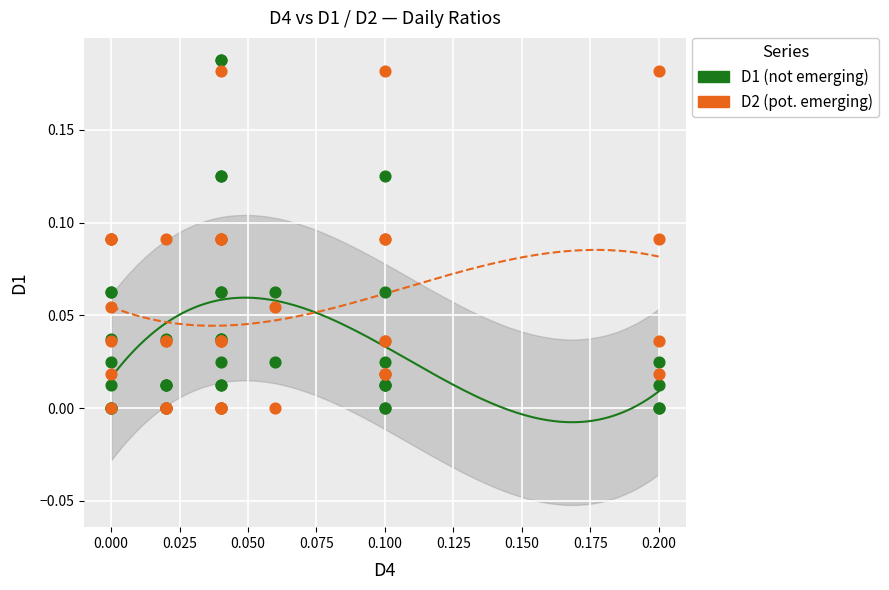

What are all the series names shown in the legend?

D1 (not emerging), D2 (pot. emerging)